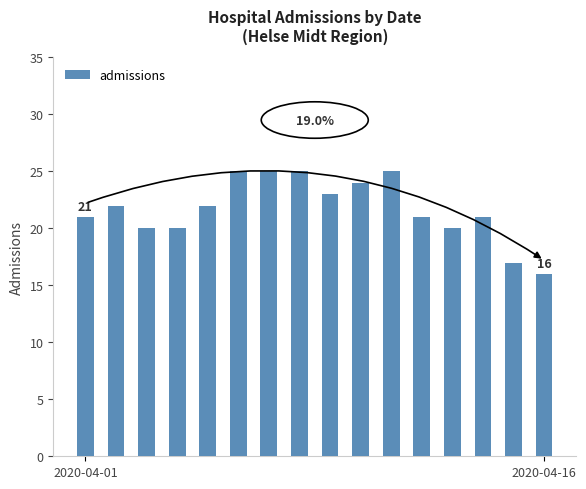

What is the sum of all values?

347